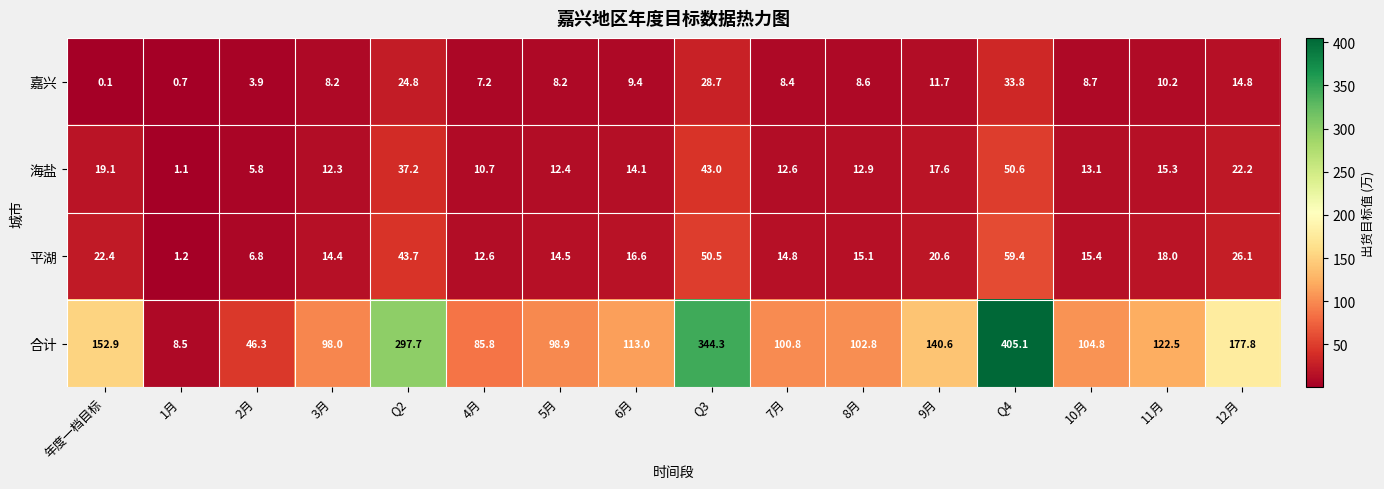

What is the maximum value shown in the chart?

405.1